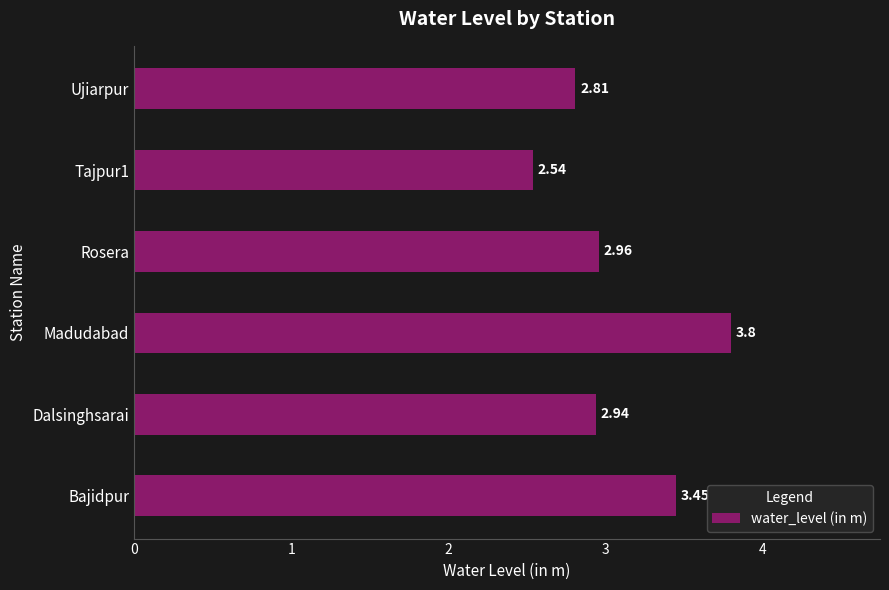

Which label corresponds to the largest value in the chart?

Madudabad